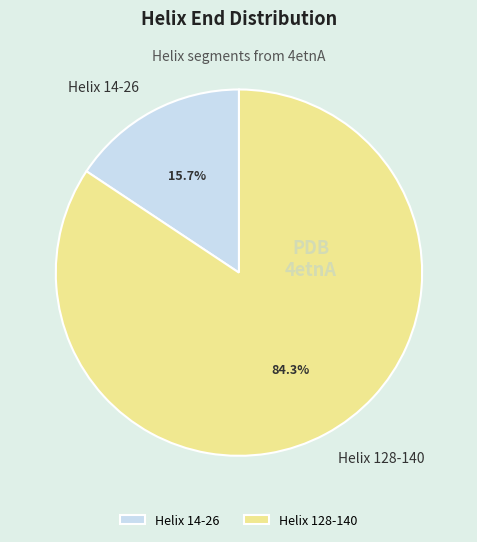

To the nearest percent, what is the difference between the largest and smallest slice percentages?

69%